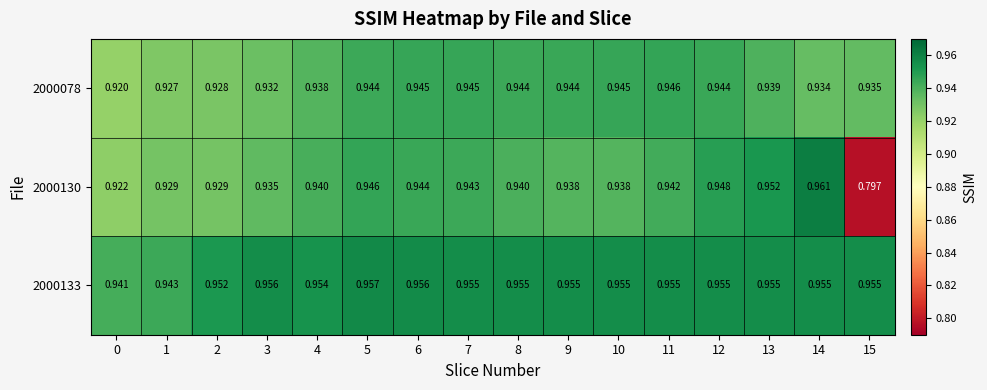

Which series has the largest total across all categories?

2000133